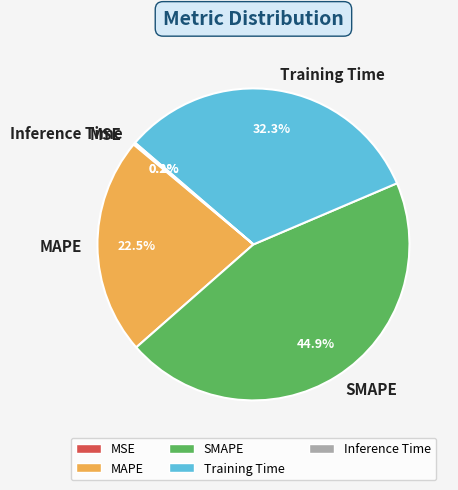

To the nearest percent, what is the combined percentage of Training Time and MAPE?

55%